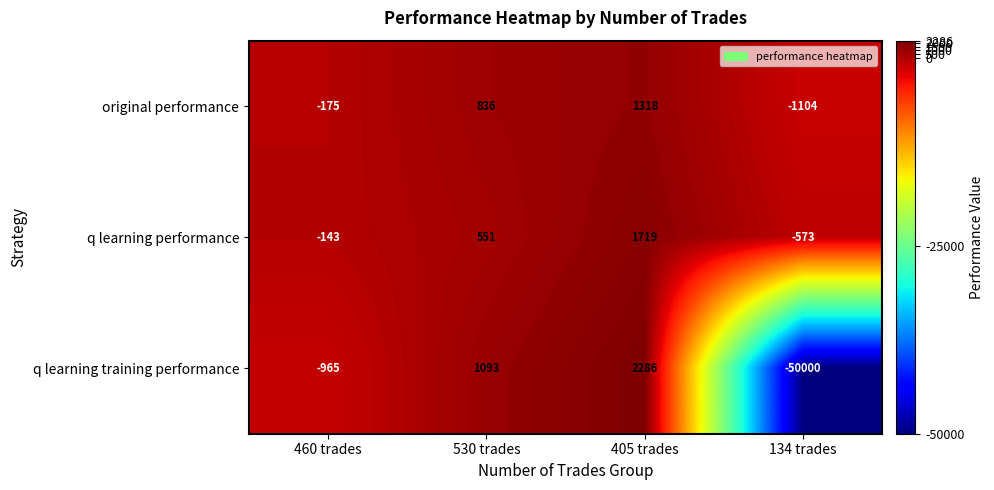

Reading left to right, extract all data points from this chart.

original performance: -175	836	1318	-1104
q learning performance: -143	551	1719	-573
q learning training performance: -965	1093	2286	-50000